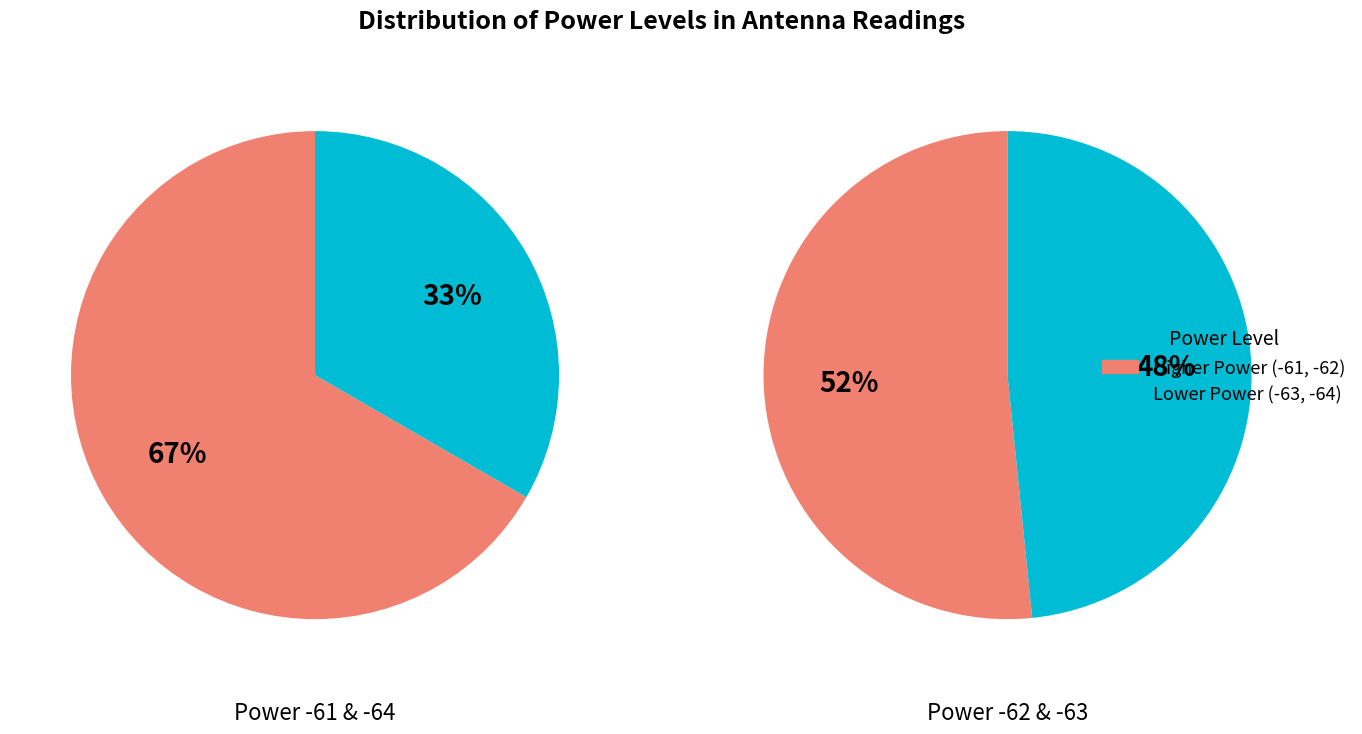

Count the number of slices in the pie.

4